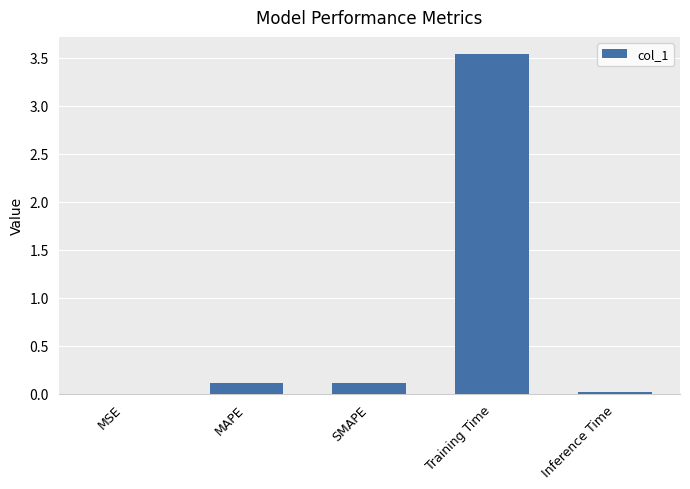

What is the change in value from MAPE to Training Time?

+3.4